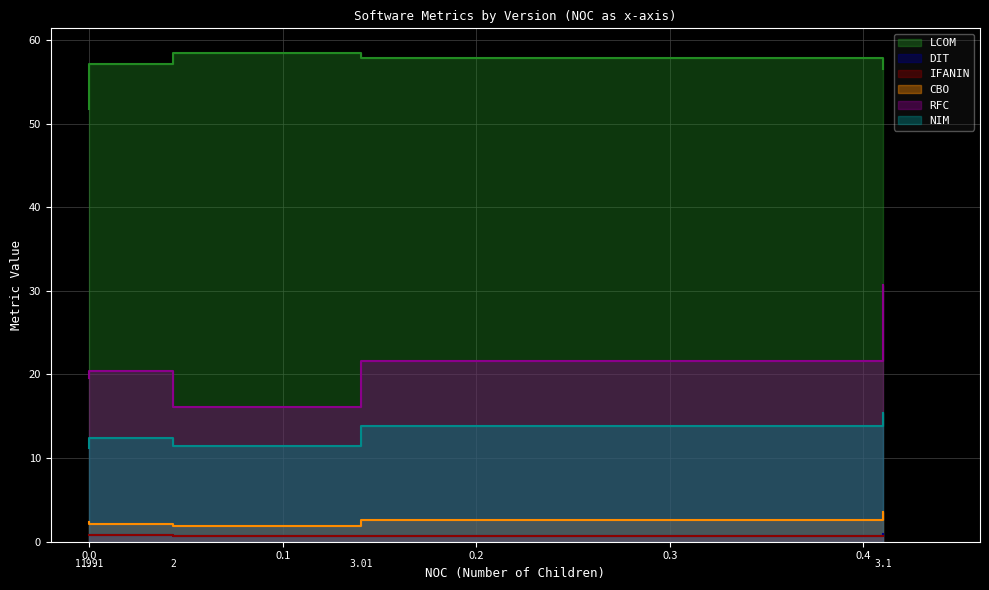

True or false: NIM and IFANIN cross at least once.

False